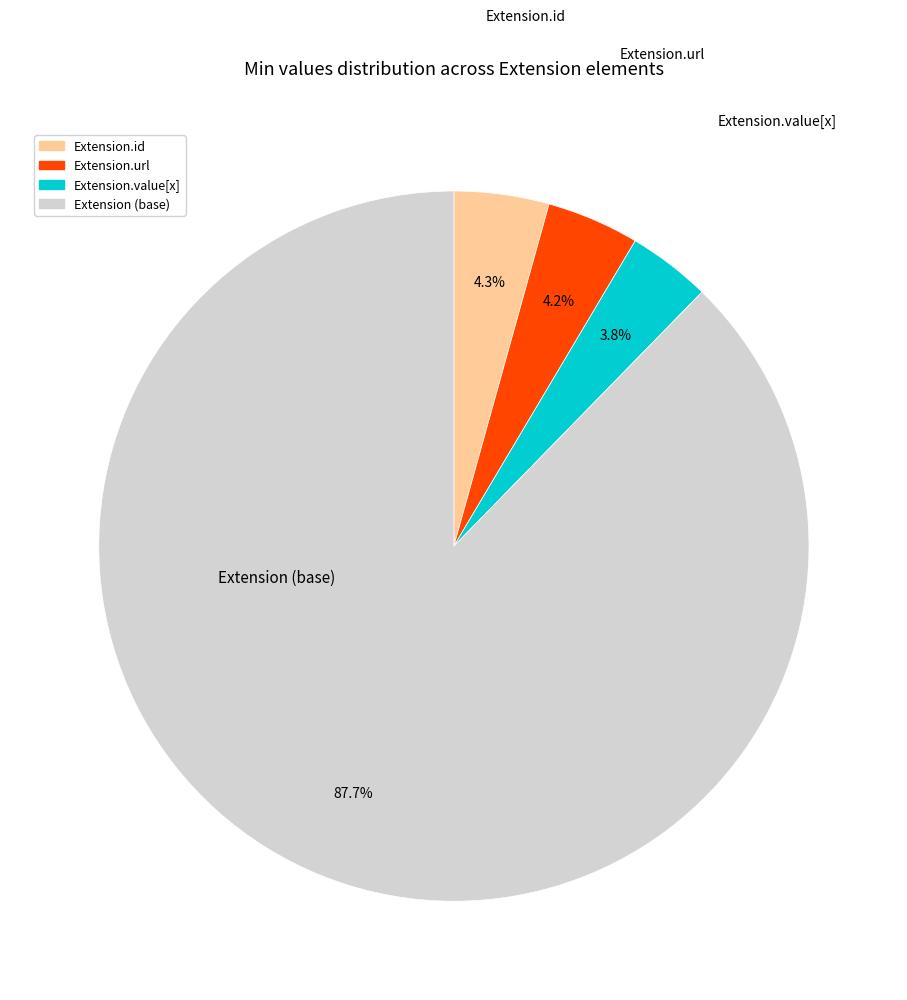

Is there any slice that represents more than half of the pie?

Yes